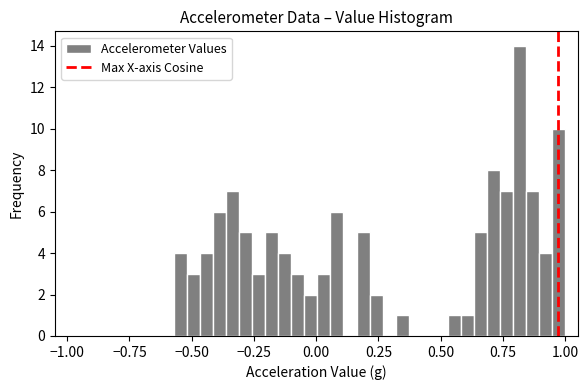

Read against the x-axis, roughly where is the centre of the tallest bar?

0.80